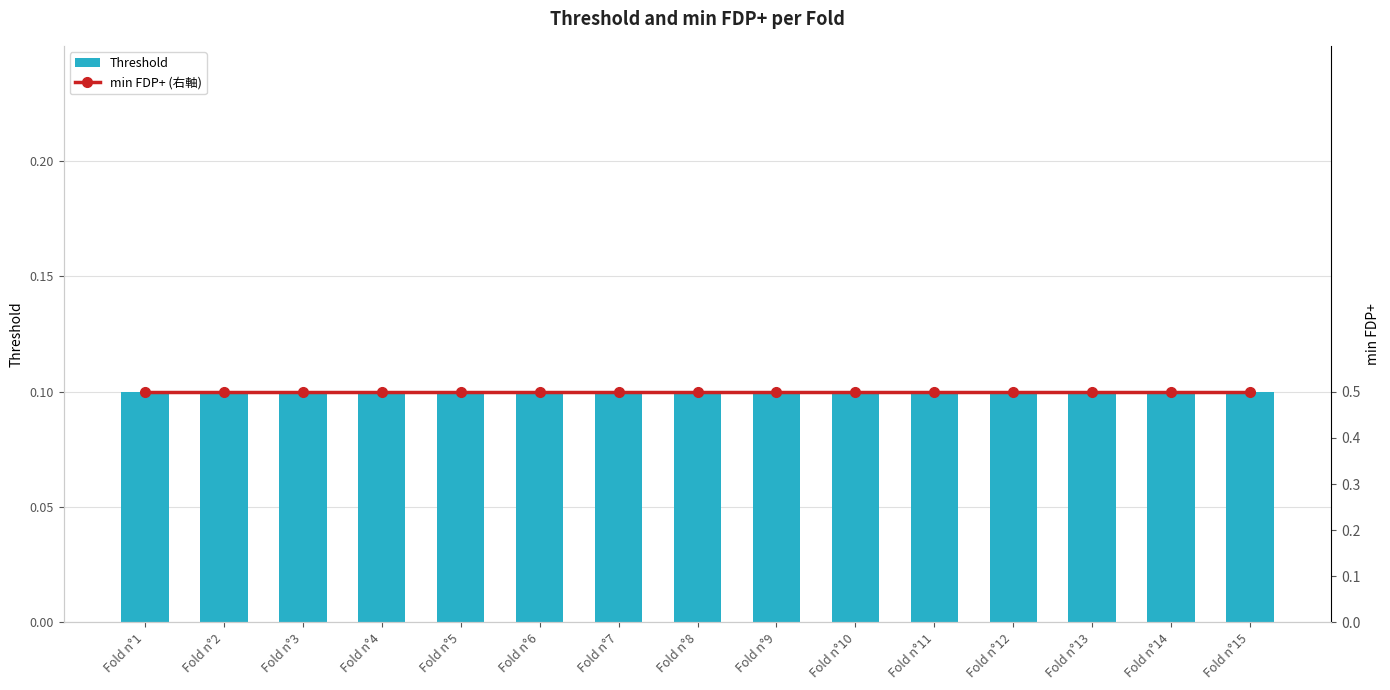

Reading left to right, what are all the values shown in this chart?

Threshold: Fold n°1=0.1	Fold n°2=0.1	Fold n°3=0.1	Fold n°4=0.1	Fold n°5=0.1	Fold n°6=0.1	Fold n°7=0.1	Fold n°8=0.1	Fold n°9=0.1	Fold n°10=0.1	Fold n°11=0.1	Fold n°12=0.1	Fold n°13=0.1	Fold n°14=0.1	Fold n°15=0.1
min FDP+ (右軸): Fold n°1=0.5	Fold n°2=0.5	Fold n°3=0.5	Fold n°4=0.5	Fold n°5=0.5	Fold n°6=0.5	Fold n°7=0.5	Fold n°8=0.5	Fold n°9=0.5	Fold n°10=0.5	Fold n°11=0.5	Fold n°12=0.5	Fold n°13=0.5	Fold n°14=0.5	Fold n°15=0.5